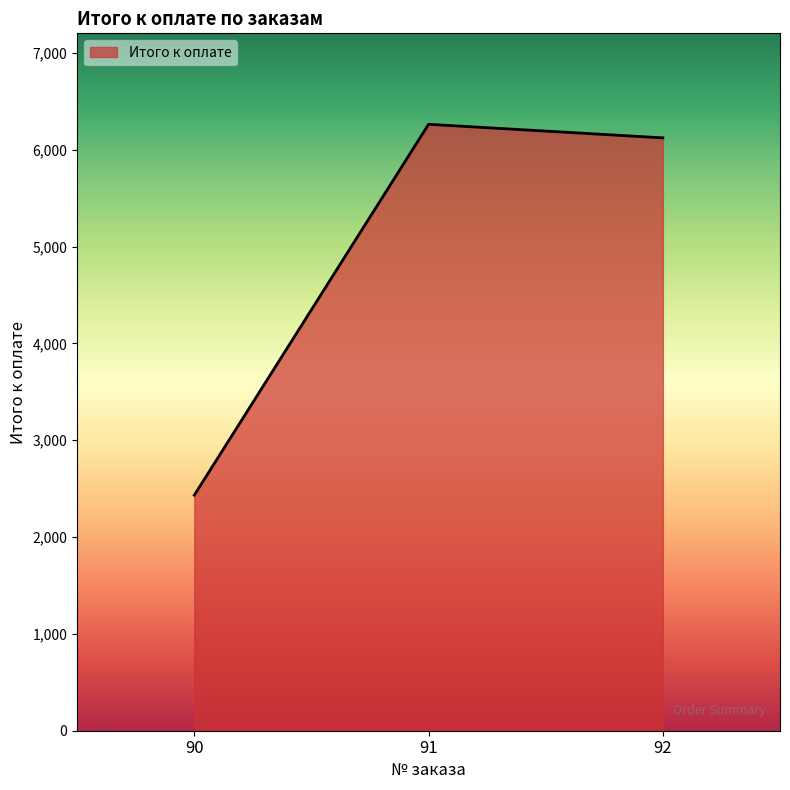

True or false: the data shows 10240.6 at 91.

False